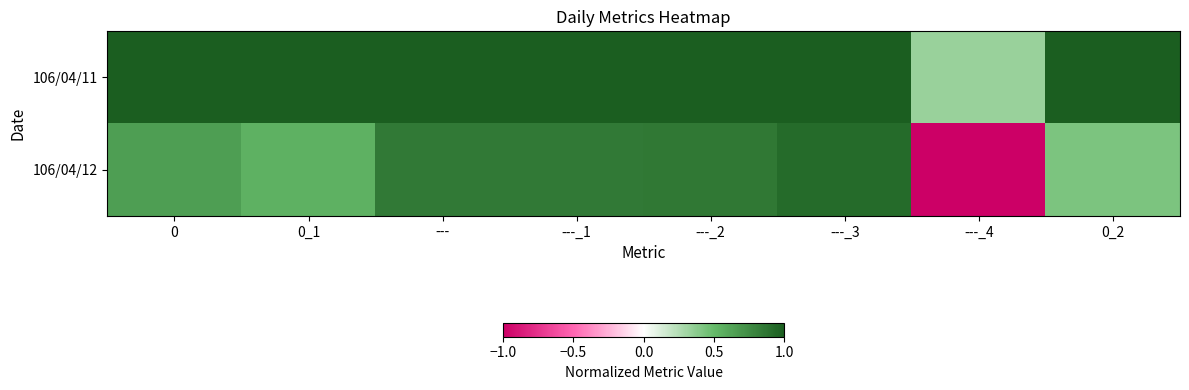

Which label corresponds to the smallest value in the chart?

---_4